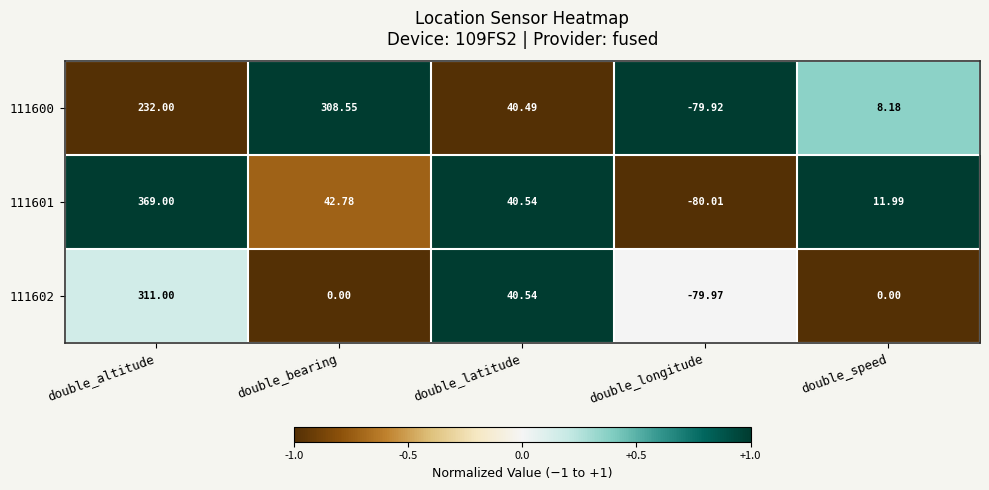

At which label is 111600 closest to 114?

double_latitude